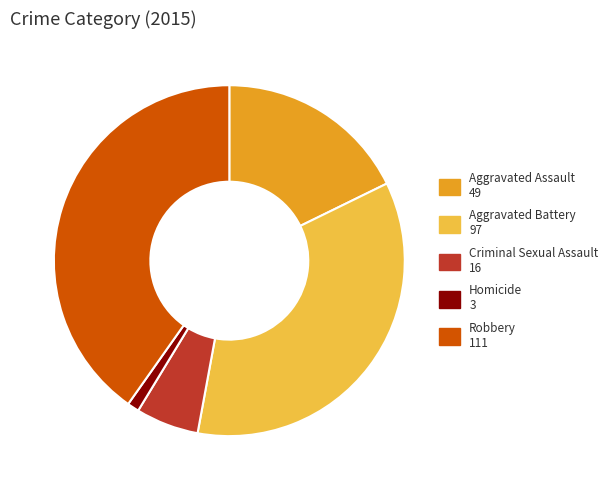

What is the smallest slice in the pie chart?

Homicide